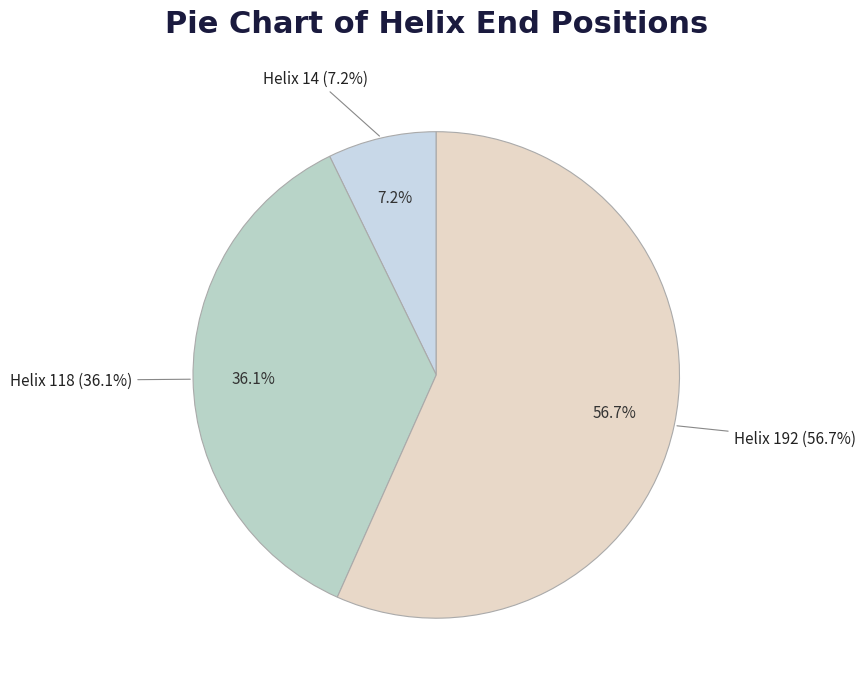

Does Helix 192 represent more than half of the total?

Yes